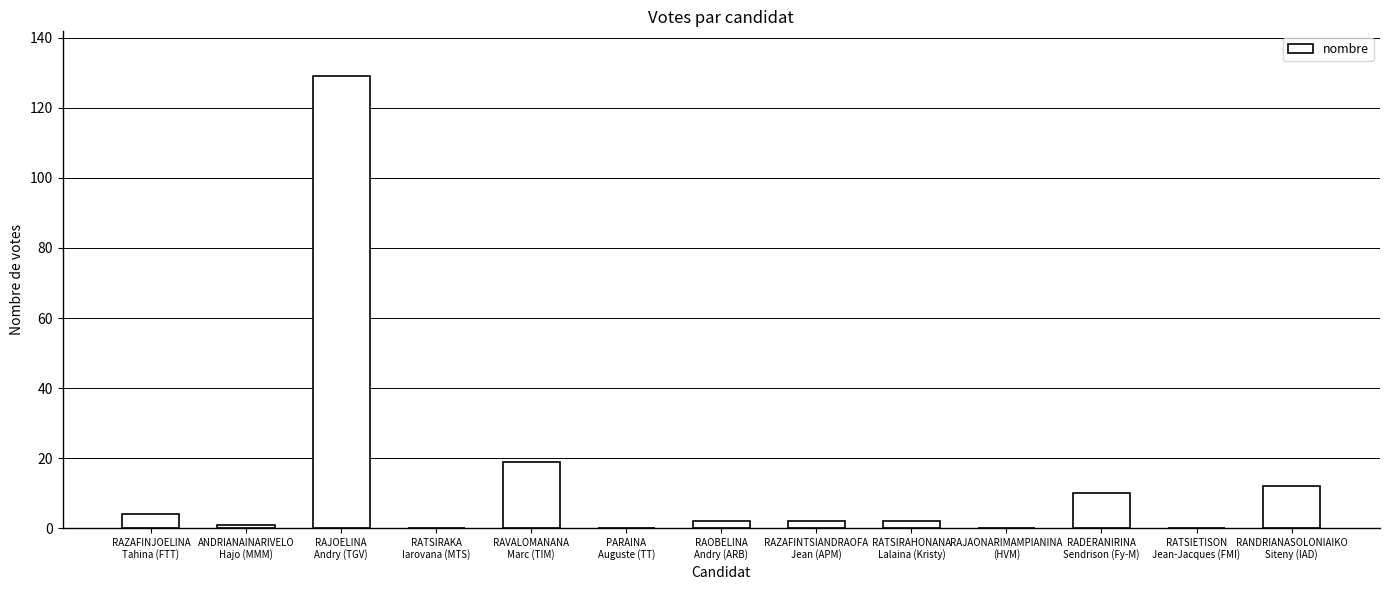

What is the maximum value shown in the chart?

129